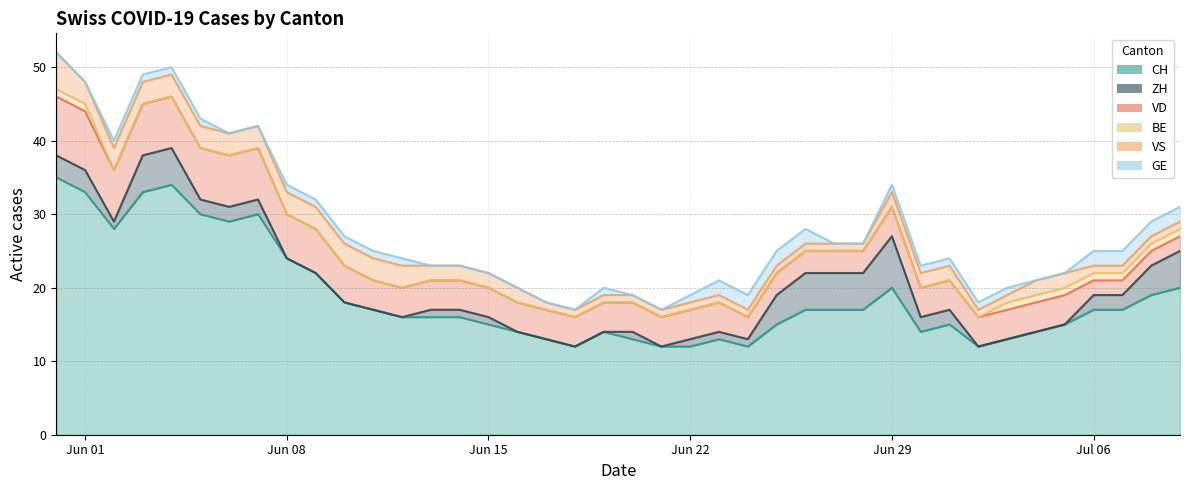

What is the value of the VS point at the 21st from the left?

1